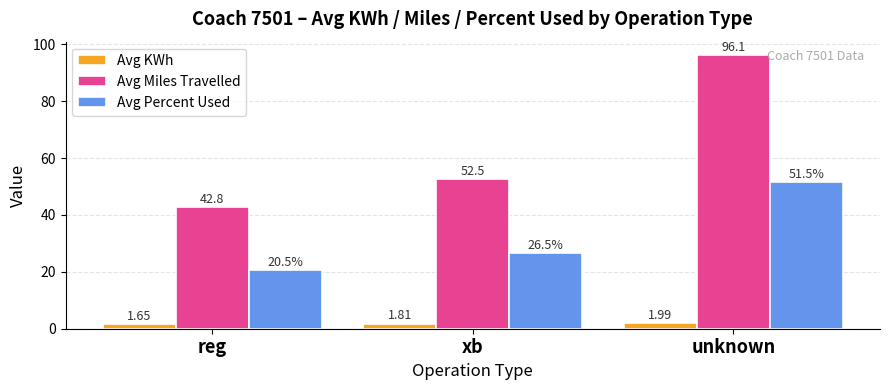

List the series in order of their overall mean, lowest first.

Avg KWh, Avg Percent Used, Avg Miles Travelled